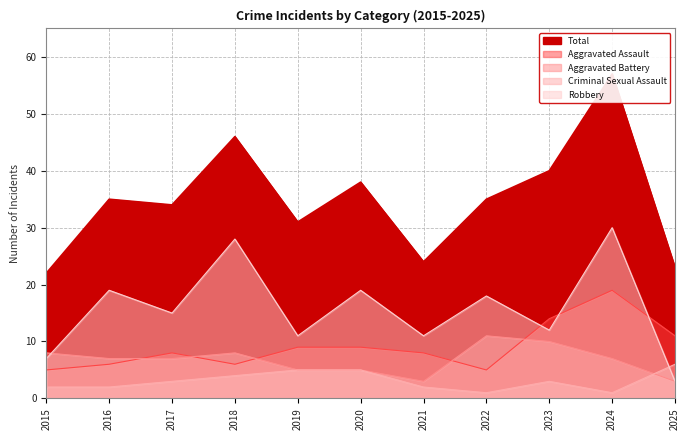

What is the difference between the maximum and second lowest values in the Total series?

34